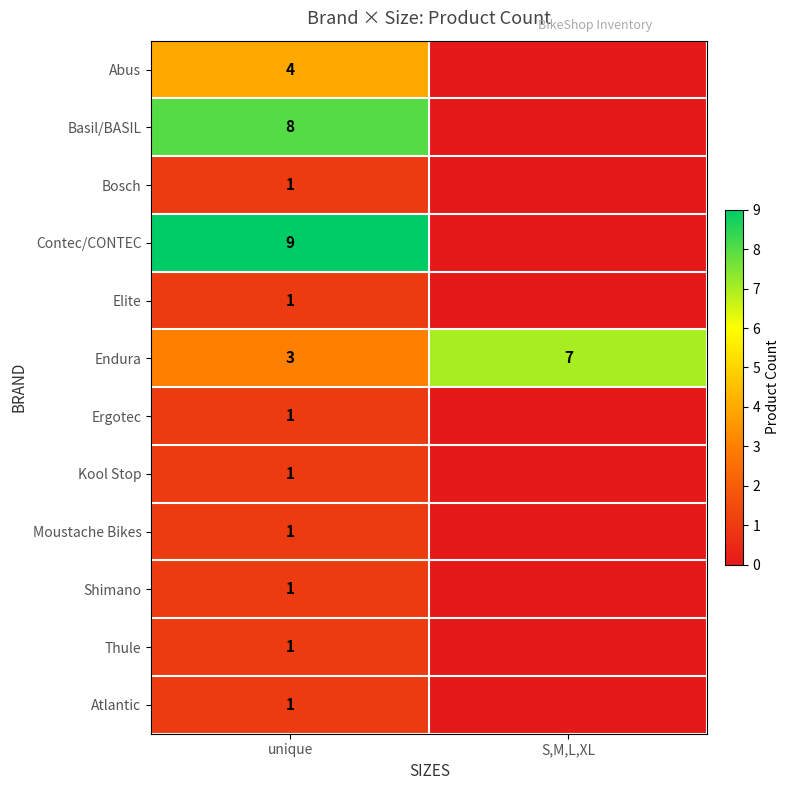

What is the average value of the Endura series?

5